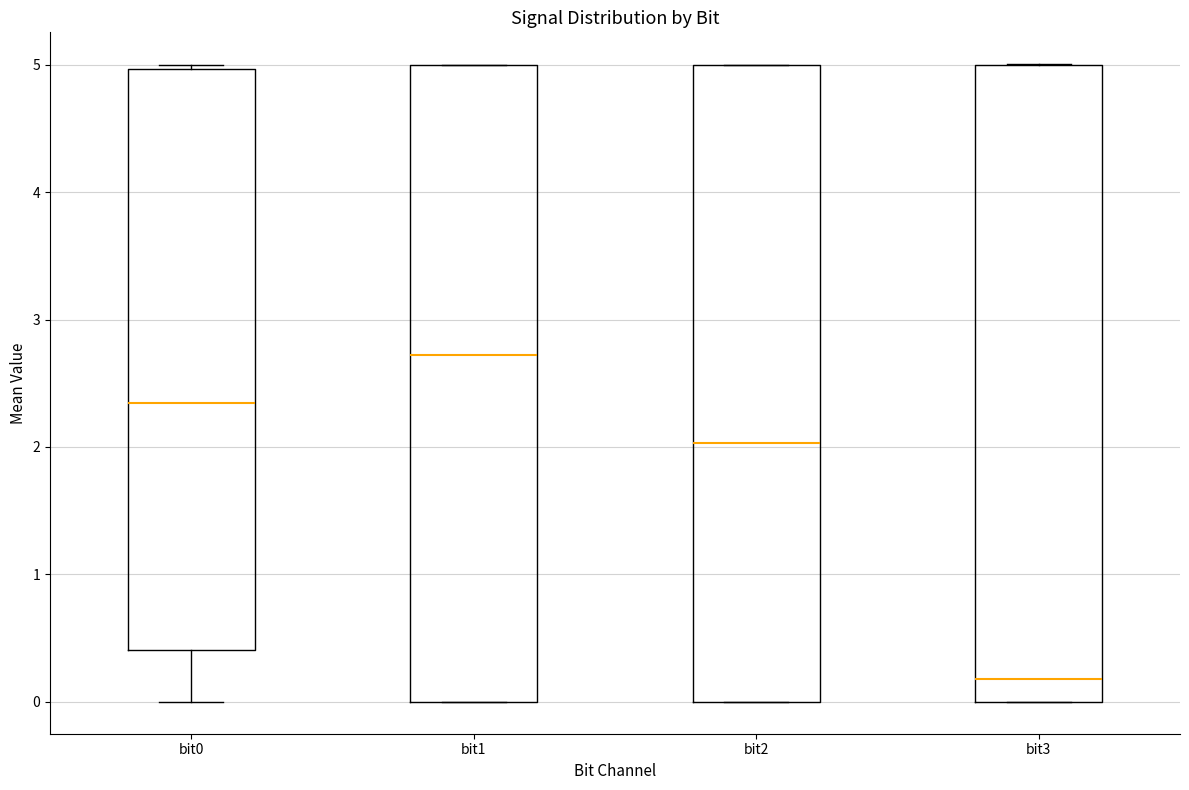

Reading left to right, transcribe this box plot: for each box, give where its median line is, the range the box spans, and where its two whiskers end, as read against the y-axis. The values are not printed on the chart, so give them approximately, as read against the axis.

bit0: median 2.3, box 0.4 to 5.0, whiskers 0.0 to 5.0 (just above the box's upper edge)
bit1: median 2.7, box 0.0 to 5.0, whiskers 0.0 to 5.0
bit2: median 2.0, box 0.0 to 5.0, whiskers 0.0 to 5.0
bit3: median 0.2, box 0.0 to 5.0, whiskers 0.0 to 5.0